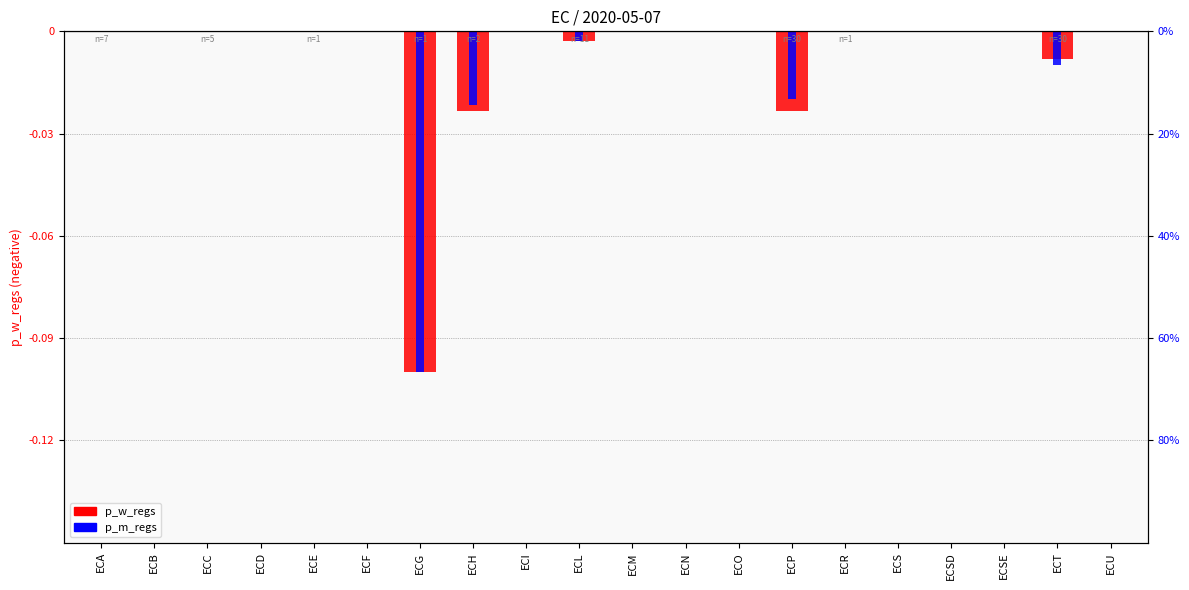

At which category is the sum across all series the highest?

ECA